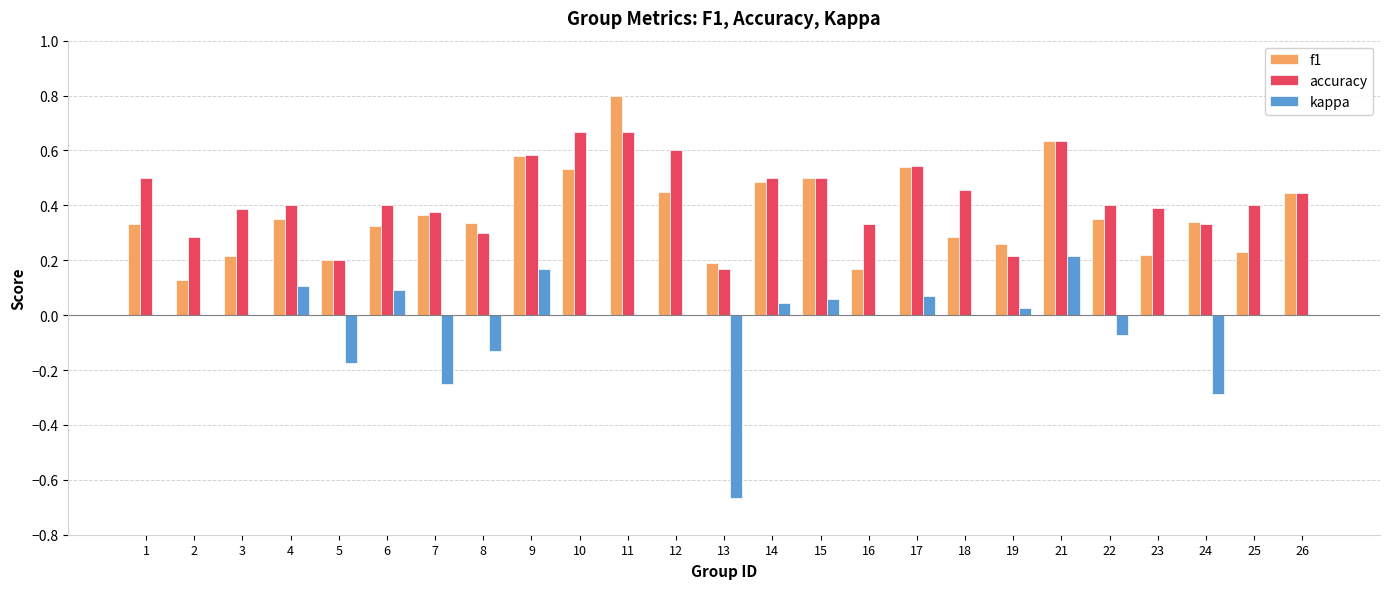

What is the greatest value displayed?

0.8